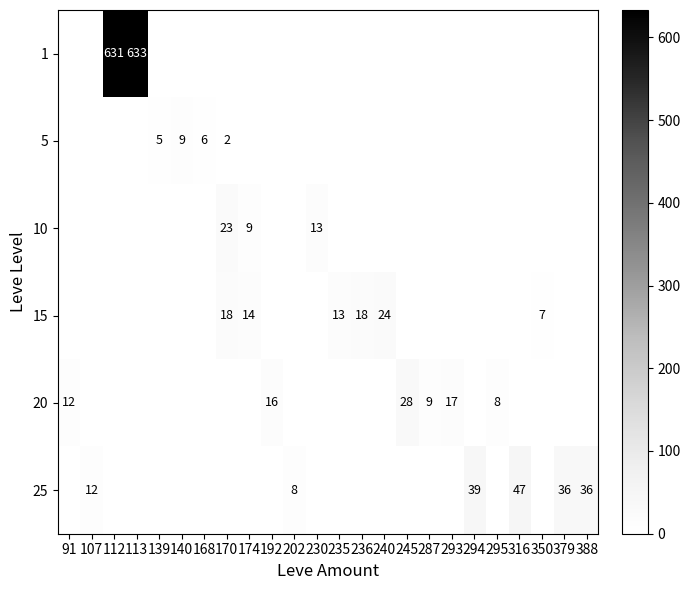

The value of 1 at 112 is 631. True or false?

True